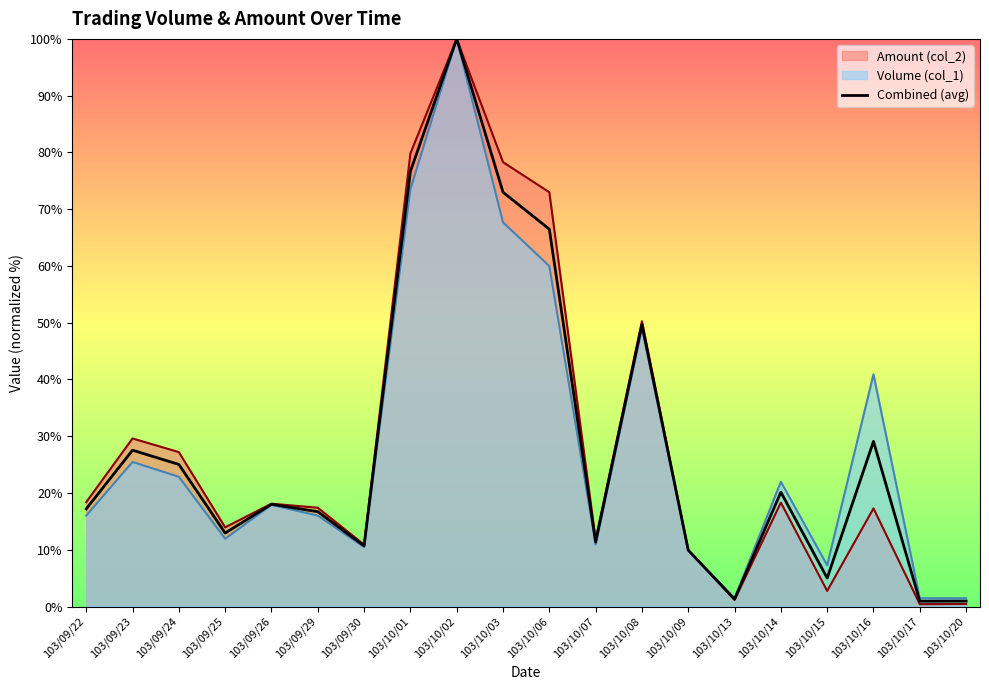

What is the change in value from 103/09/24 to 103/10/17?

-24.1